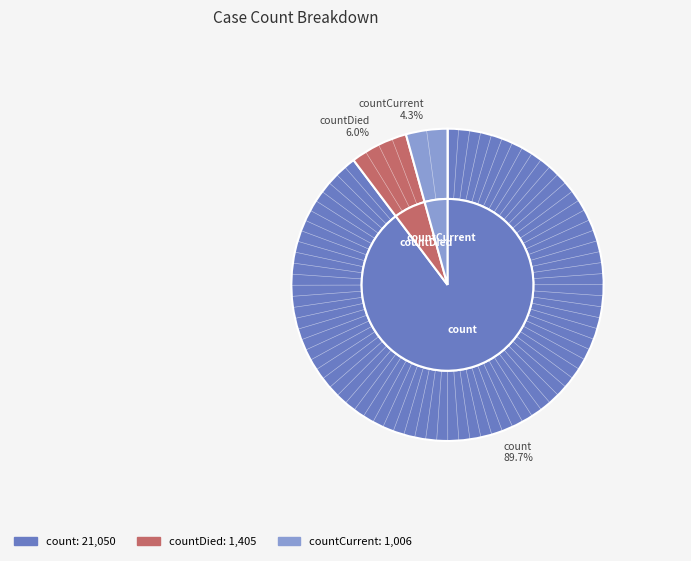

Which category has the biggest portion of the pie?

count